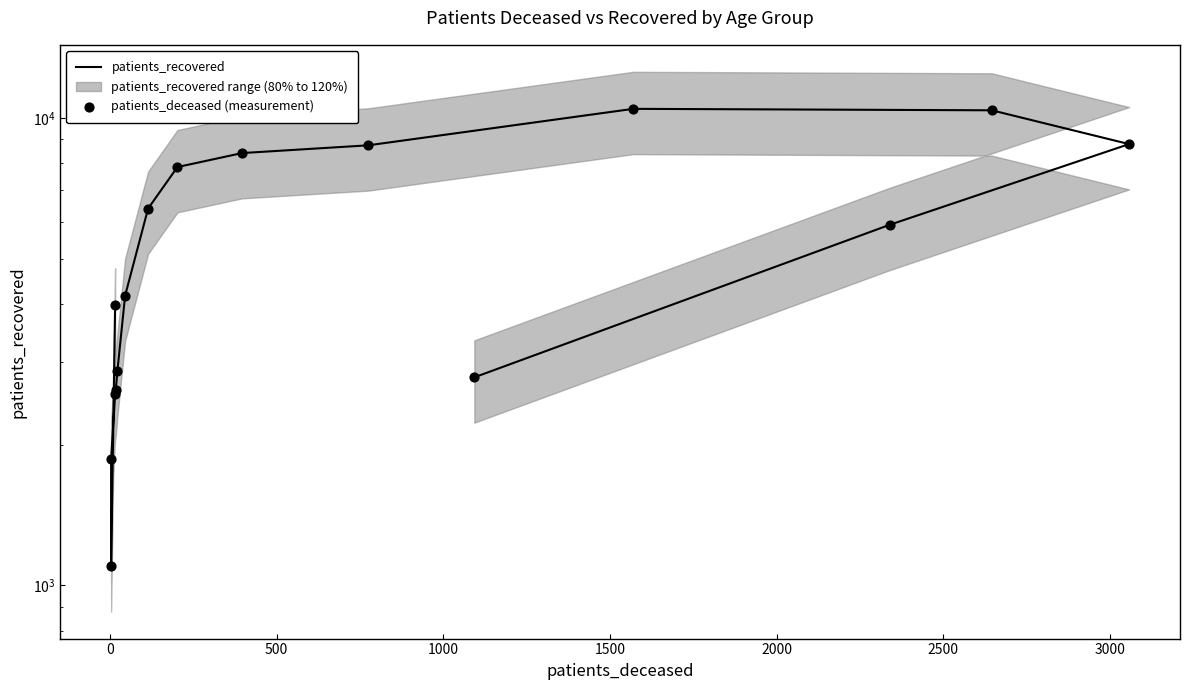

Which series contains the lowest Y value?

patients_recovered